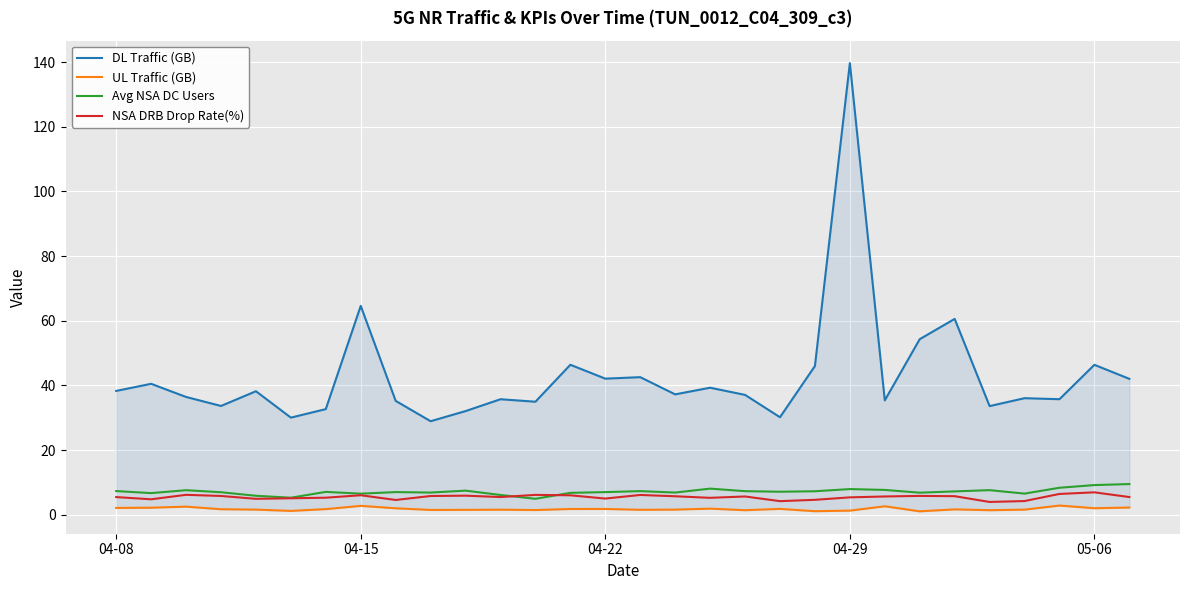

What are all the series names shown in the legend?

DL Traffic (GB), UL Traffic (GB), Avg NSA DC Users, NSA DRB Drop Rate(%)